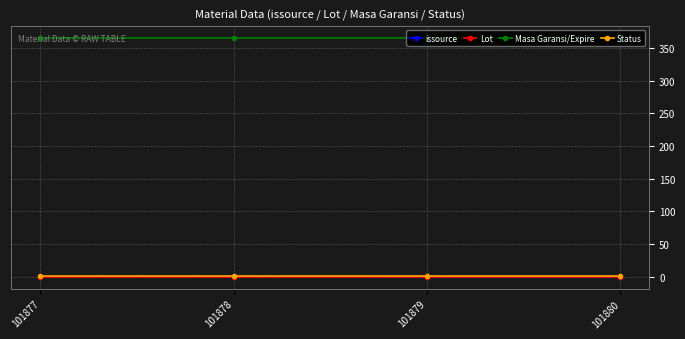

True or false: Masa Garansi/Expire and Lot cross at least once.

False